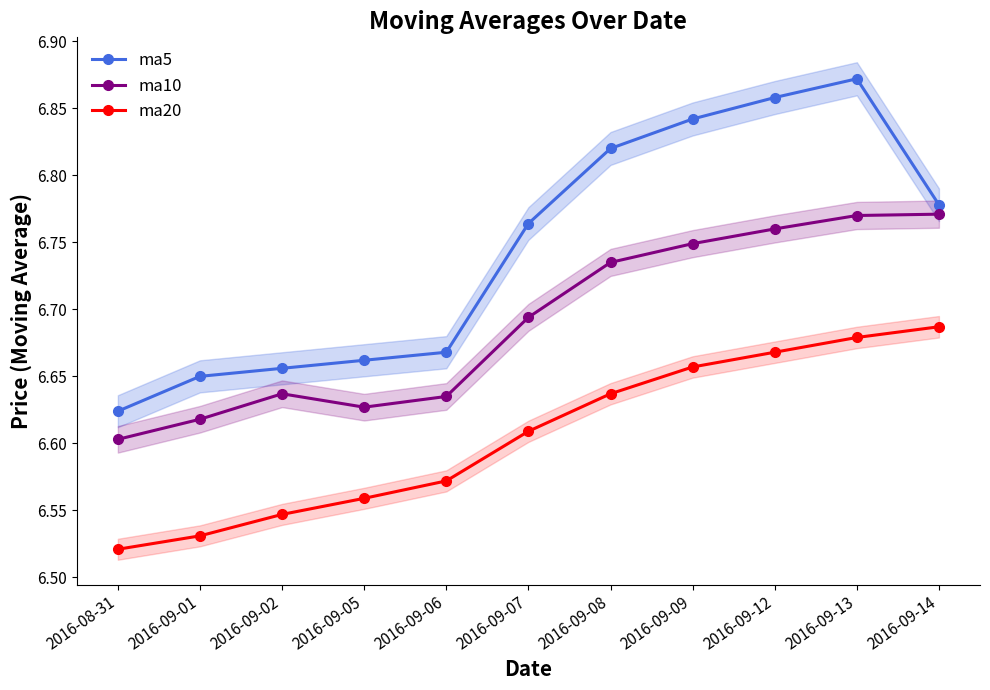

List the series in order of their peak value, highest first.

ma5, ma10, ma20